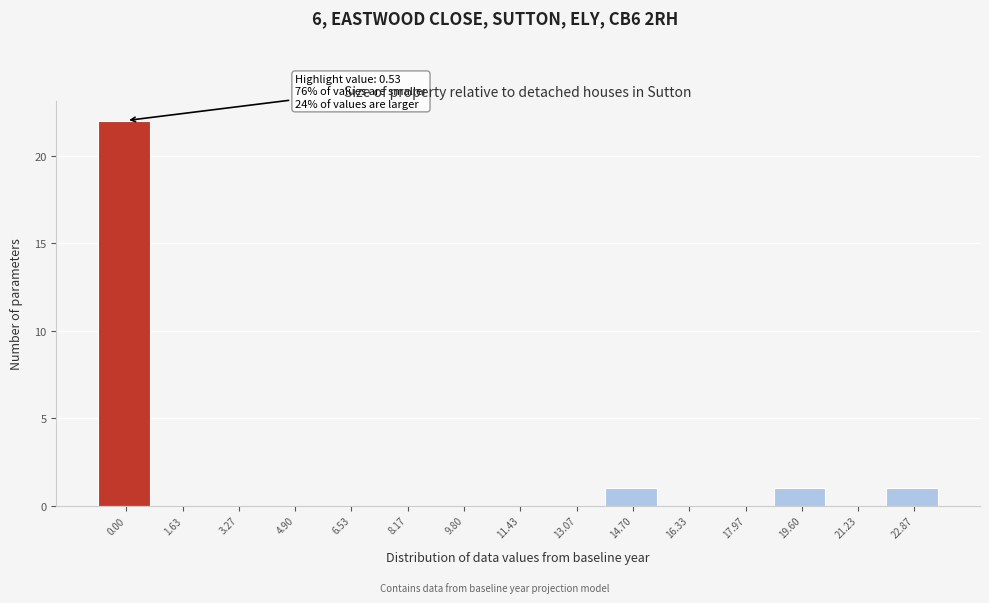

Reading left to right, what are all the values shown in this chart?

0.00=22	1.63=0	3.27=0	4.90=0	6.53=0	8.17=0	9.80=0	11.43=0	13.07=0	14.70=1	16.33=0	17.97=0	19.60=1	21.23=0	22.87=1